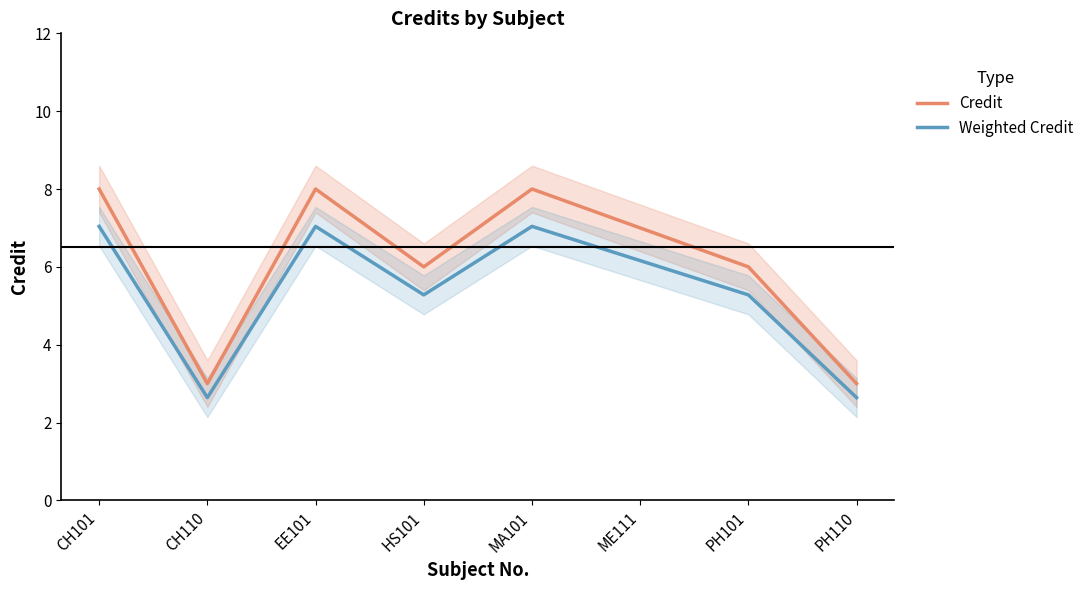

What is the difference between the maximum and minimum values in the Weighted Credit series?

4.4